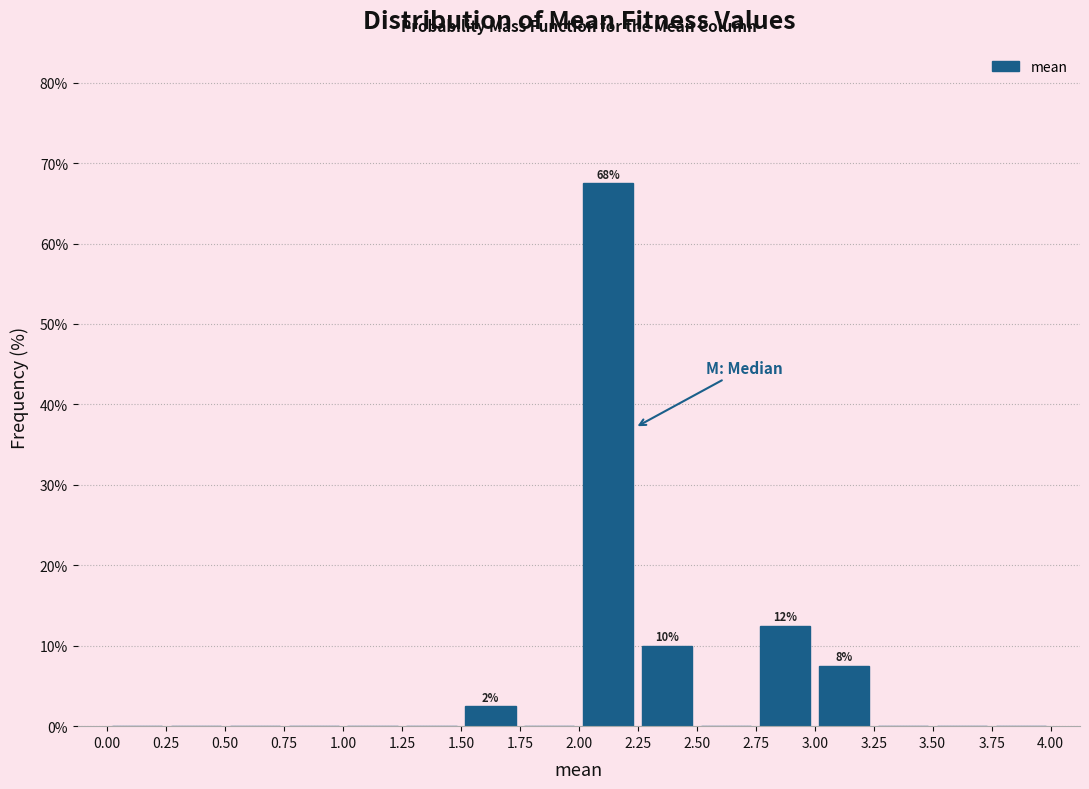

Over which range of the x-axis is the bar tallest?

2.00 to 2.25